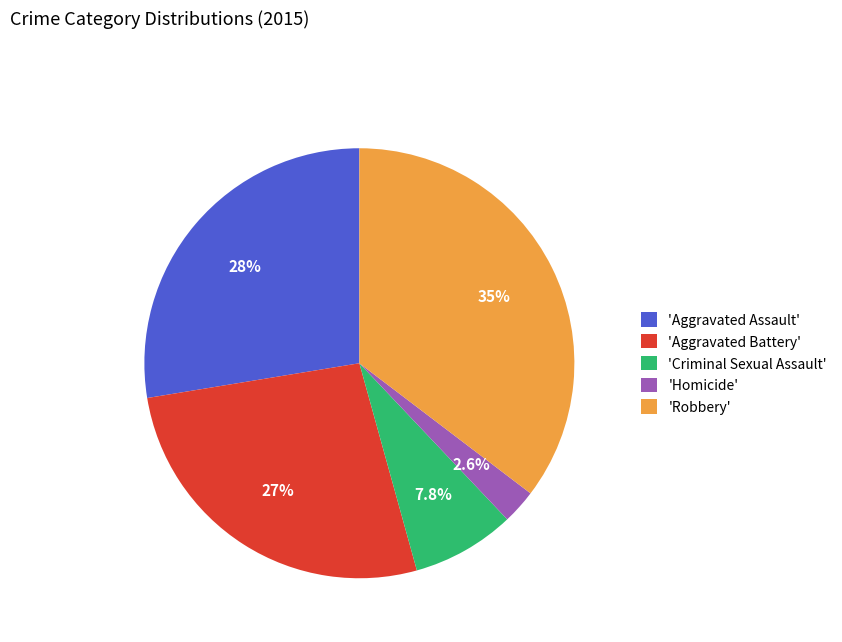

How many segments does this pie chart have?

5